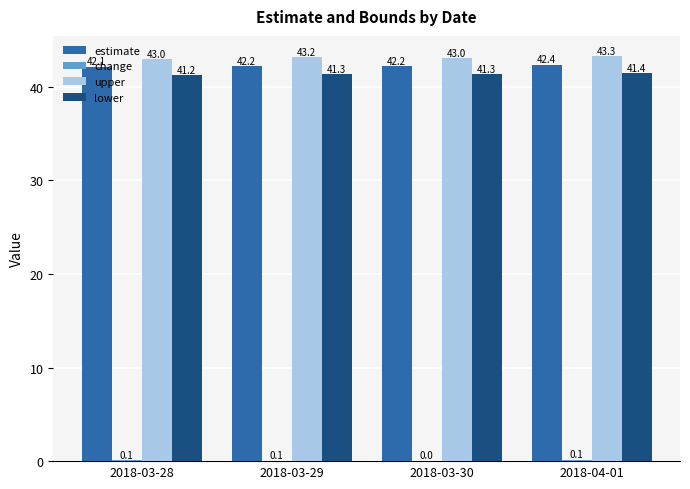

Where does the upper series first go above 43?

2018-03-29